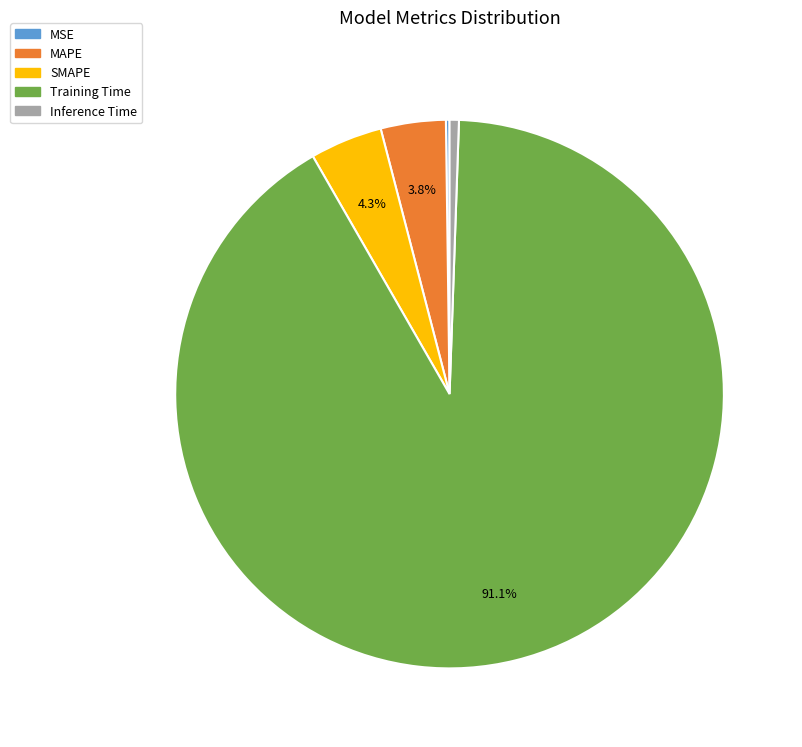

Which category has the biggest portion of the pie?

Training Time